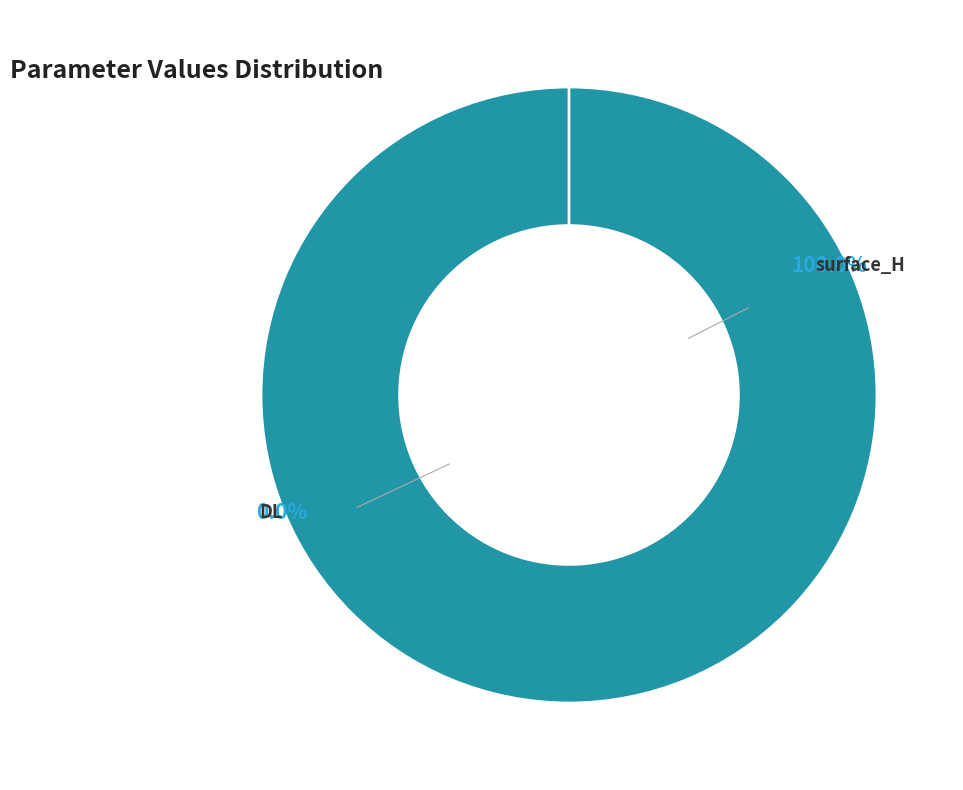

Which slice represents more than half of the pie?

surface_H